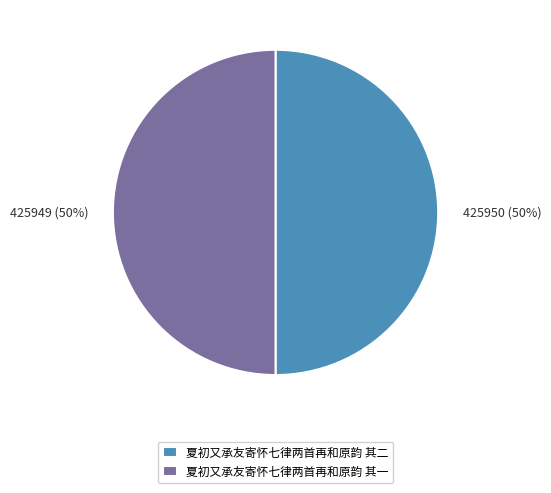

What is the ratio of the value at 夏初又承友寄怀七律两首再和原韵 其二 to the value at 夏初又承友寄怀七律两首再和原韵 其一?

1.0